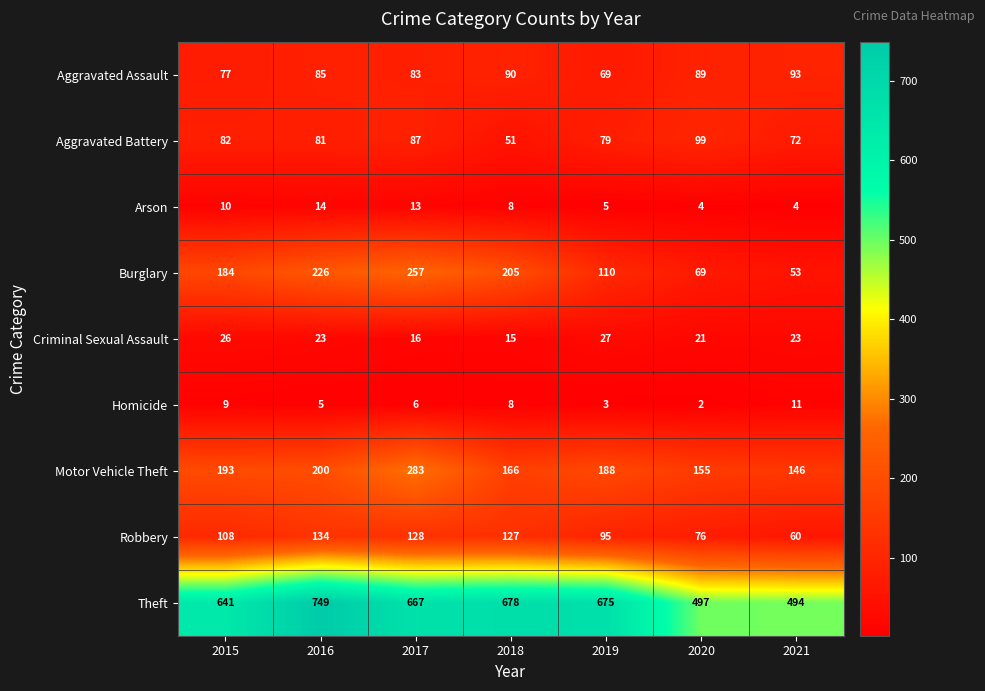

Which series has the largest range (max minus min)?

Theft